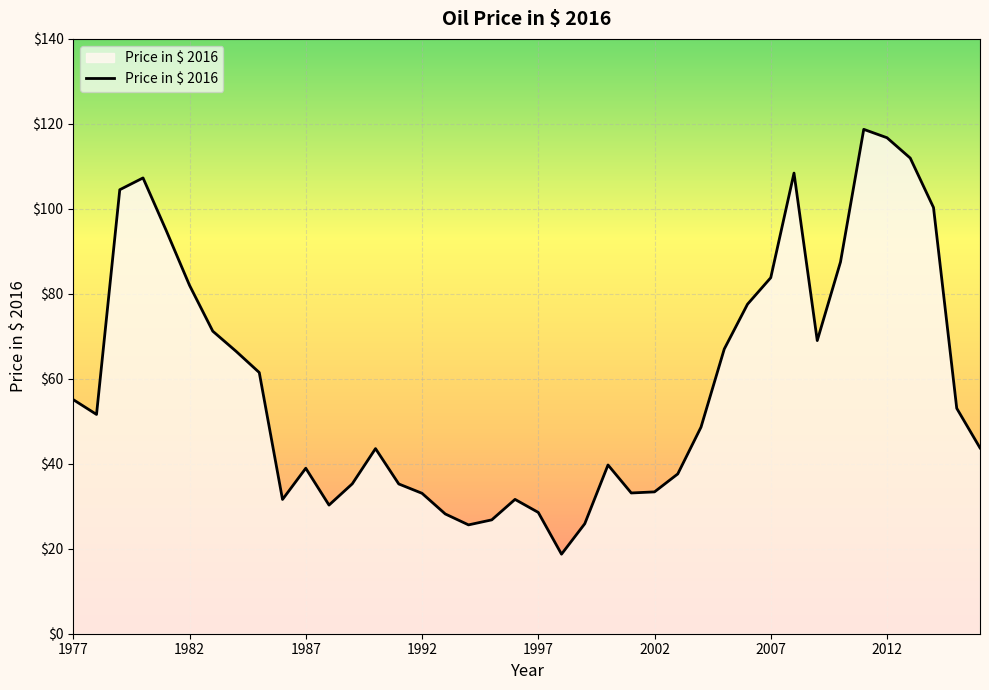

What is the minimum value shown in the chart?

18.7